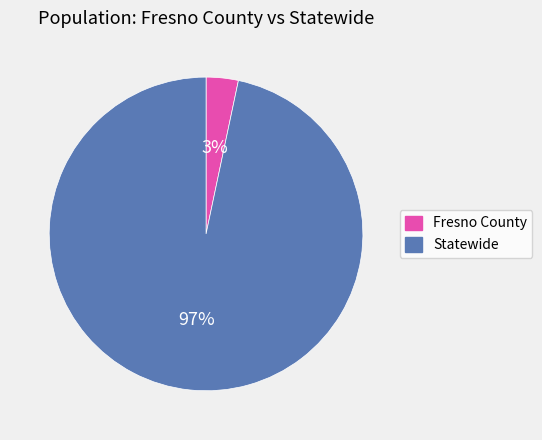

The Statewide slice represents 97% of the pie. True or false?

True